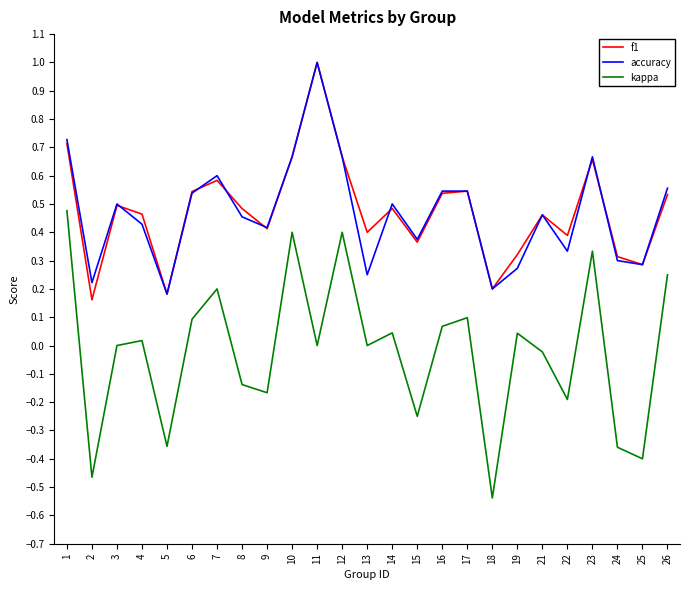

Count the number of data series in this chart.

3